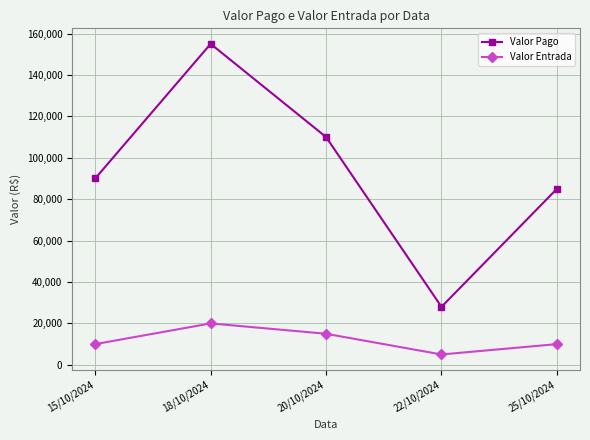

True or false: Valor Entrada and Valor Pago intersect in this chart.

False